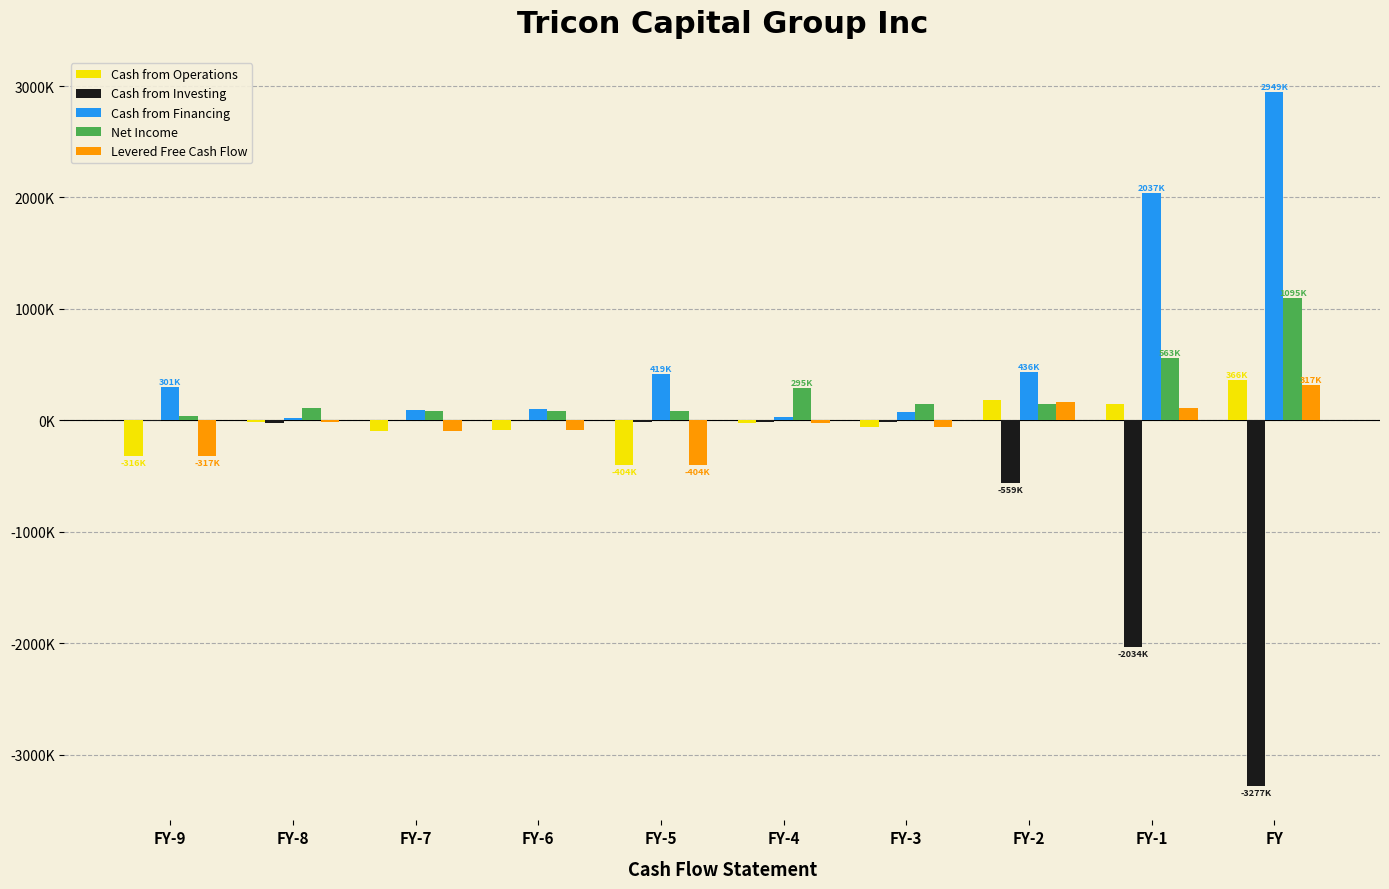

What are all the series names shown in the legend?

Cash from Operations, Cash from Investing, Cash from Financing, Net Income, Levered Free Cash Flow